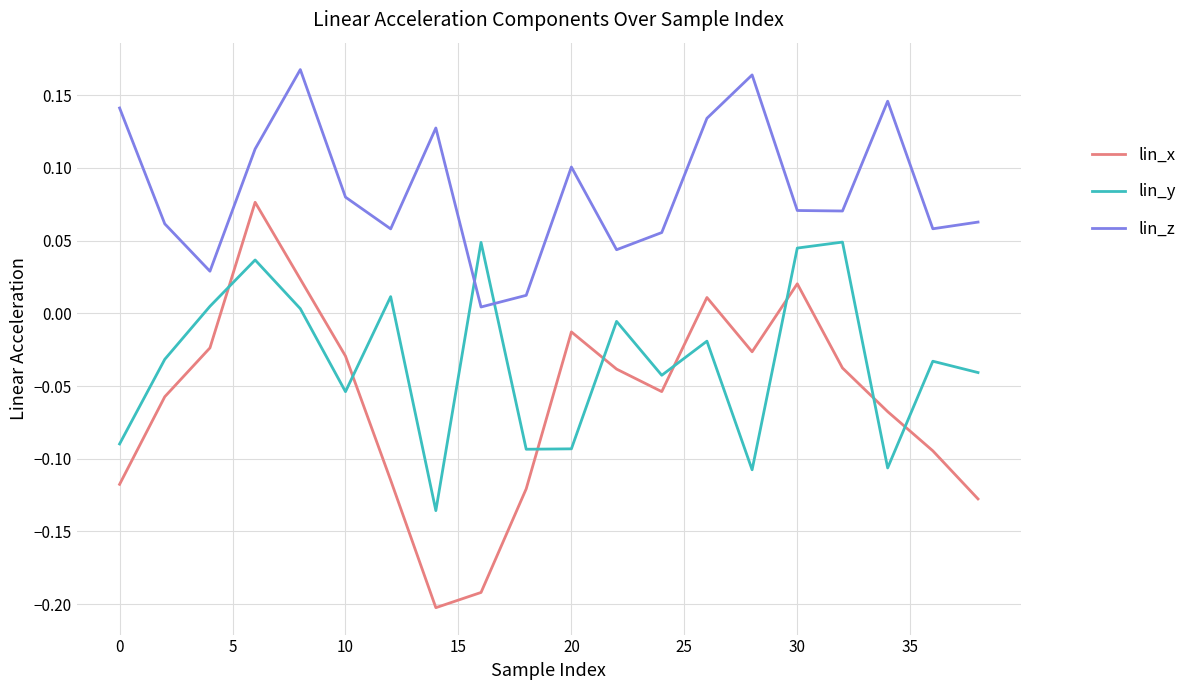

Which series has the widest spread of values?

lin_x